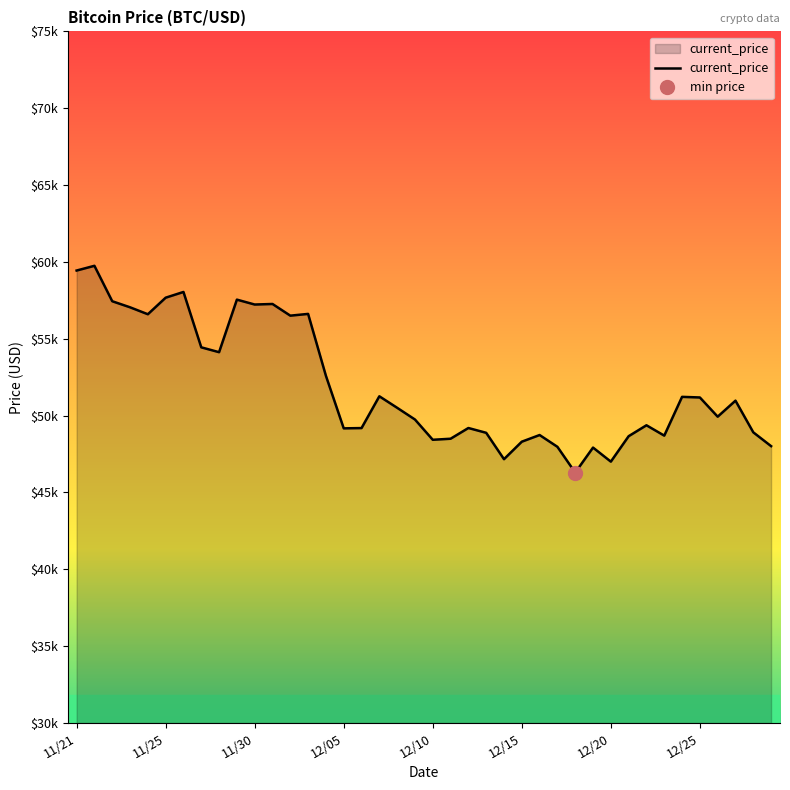

Reading left to right, what are all the values shown in this chart?

59441	59749	57443	57049	56597	57674	58047	54444	54128	57548	57229	57265	56505	56619	52591	49173	49191	51259	50510	49748	48429	48497	49195	48883	47167	48305	48738	47971	46296	47922	47007	48662	49373	48699	51222	51182	49932	50974	48914	48015